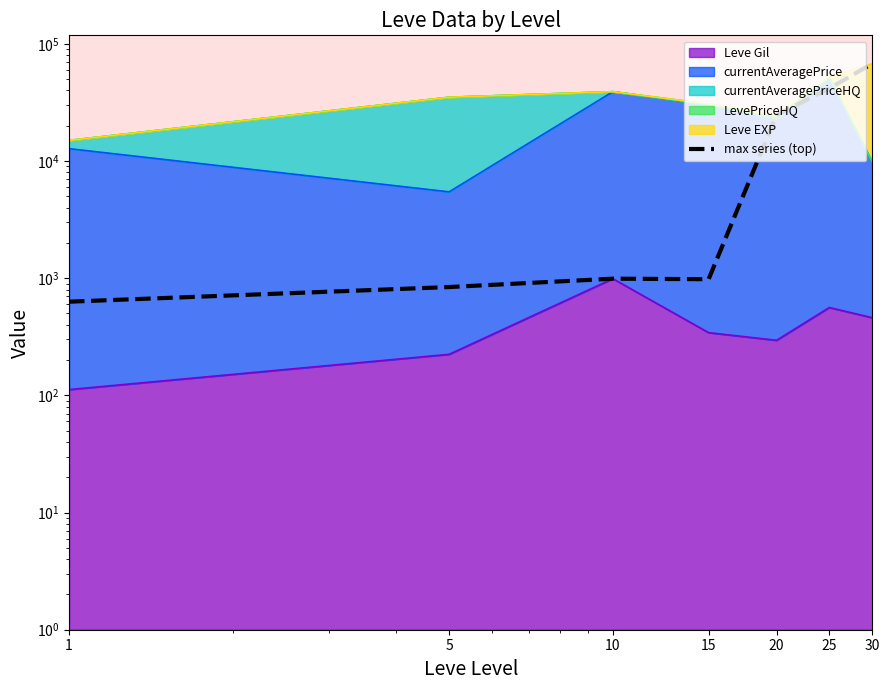

What is the ratio of the value at 5 to the value at 1?

1.3